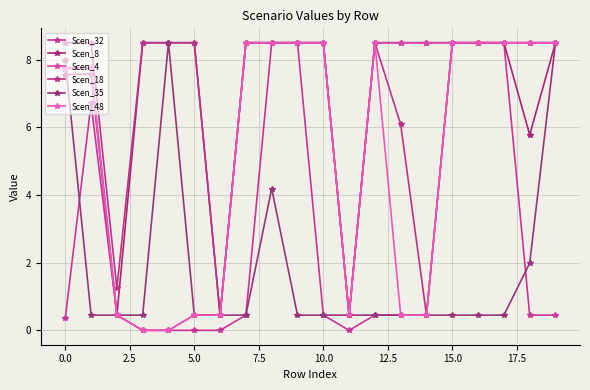

What is the difference between the maximum and minimum values in the Scen_8 series?

8.1